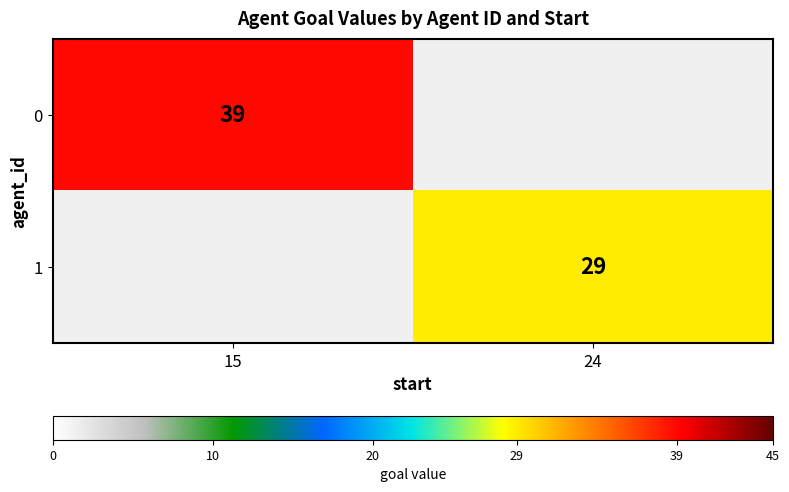

True or false: 0 has a value of 16 at 15.

False